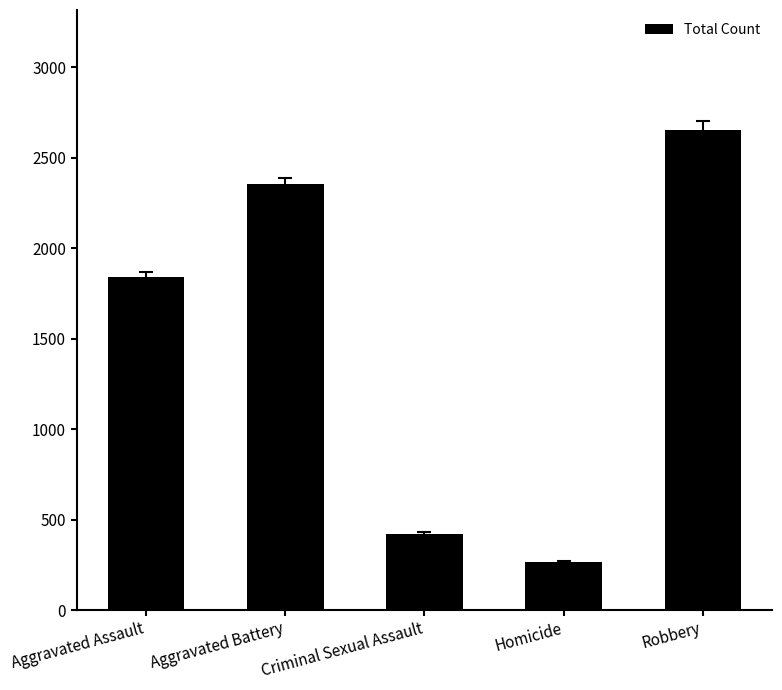

Rank the categories by value from highest to lowest.

Robbery, Aggravated Battery, Aggravated Assault, Criminal Sexual Assault, Homicide